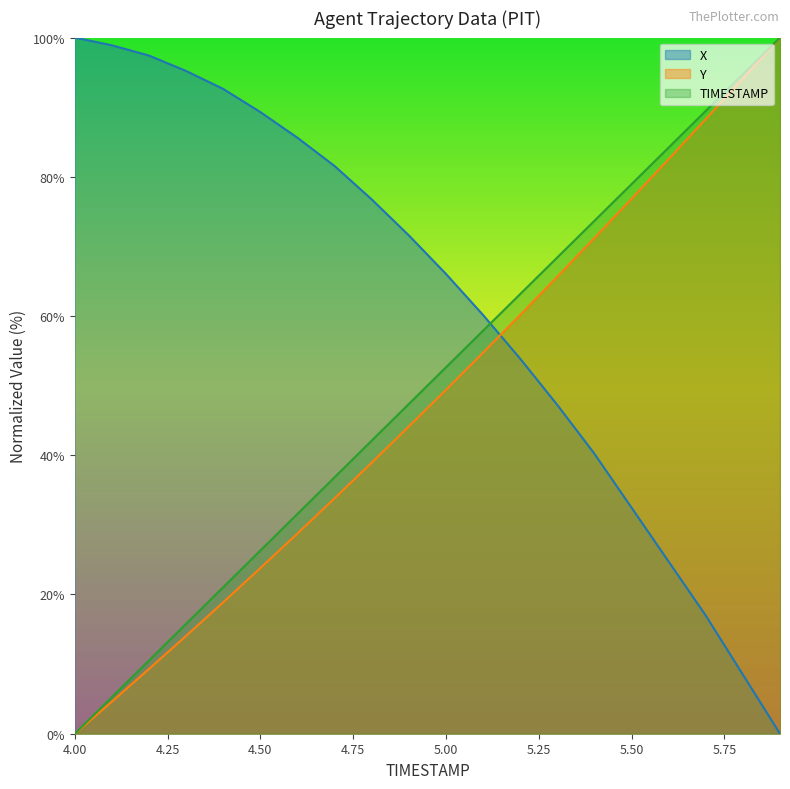

What position from the left is 5.4?

15